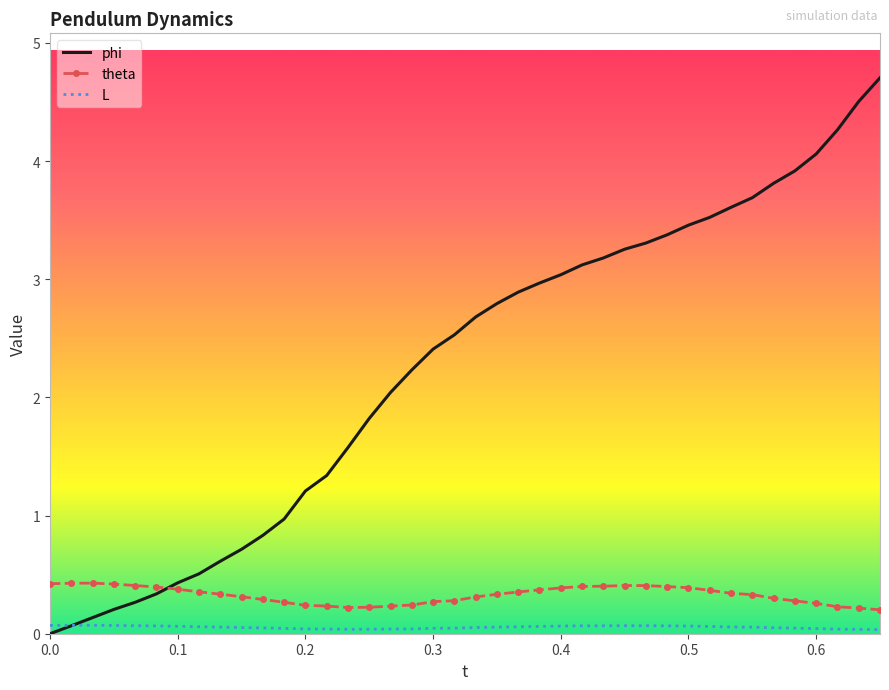

Which series ends up on top after the final intersection of L and phi?

phi